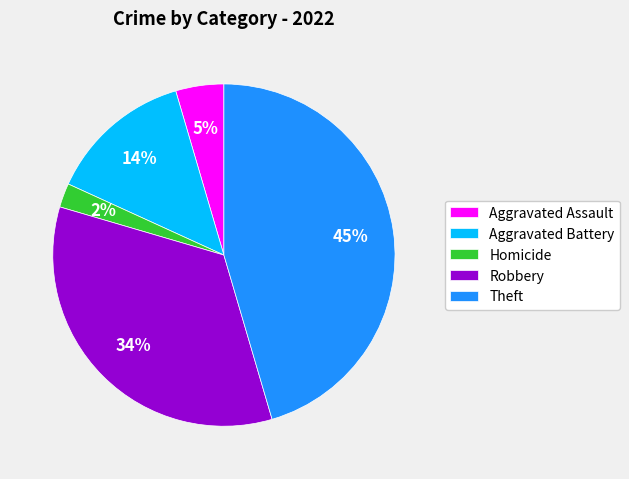

How many segments does this pie chart have?

5